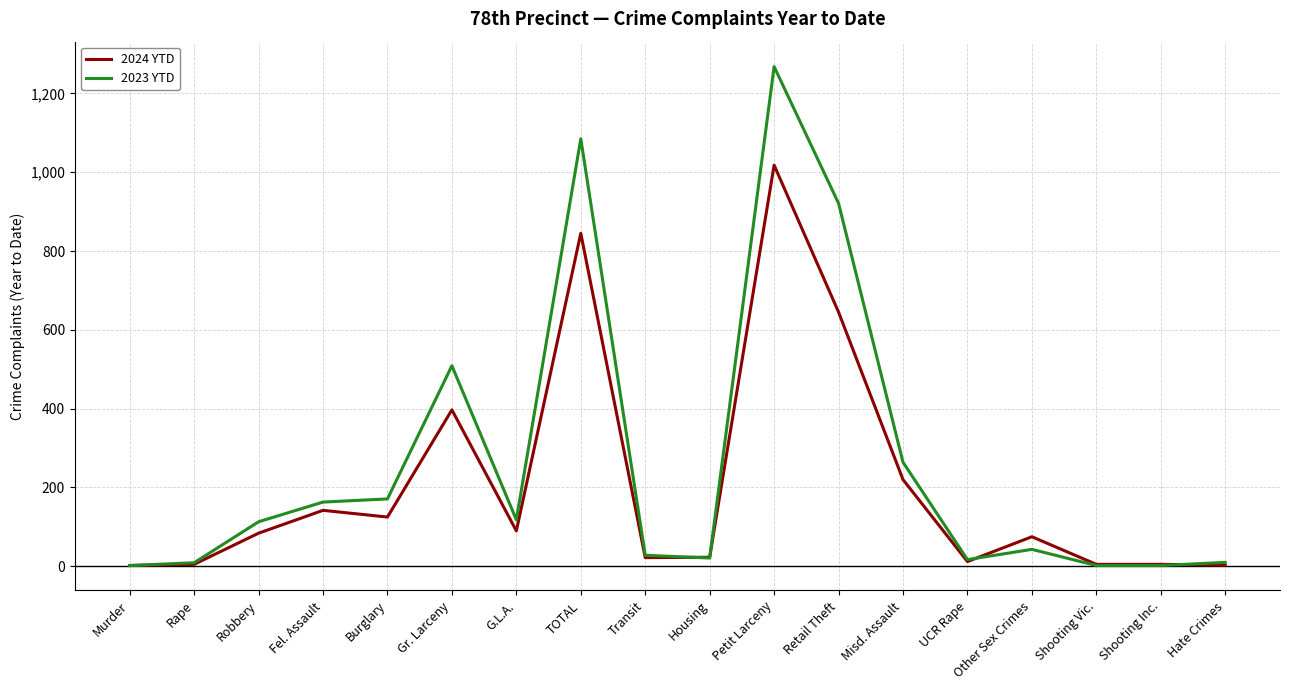

True or false: 2024 YTD has more than 2 points higher than both neighbors.

True